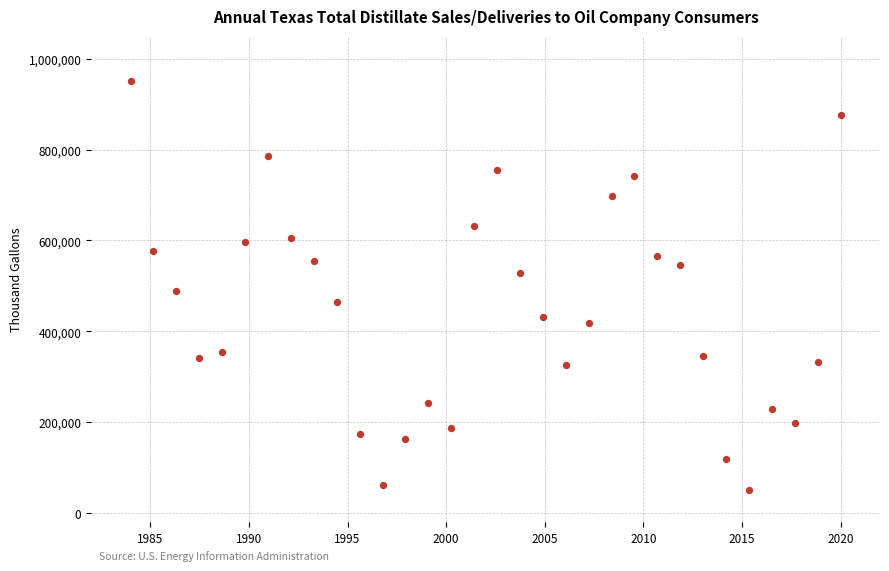

What Y value in the scatter plot is closest to 500000?

488204.8